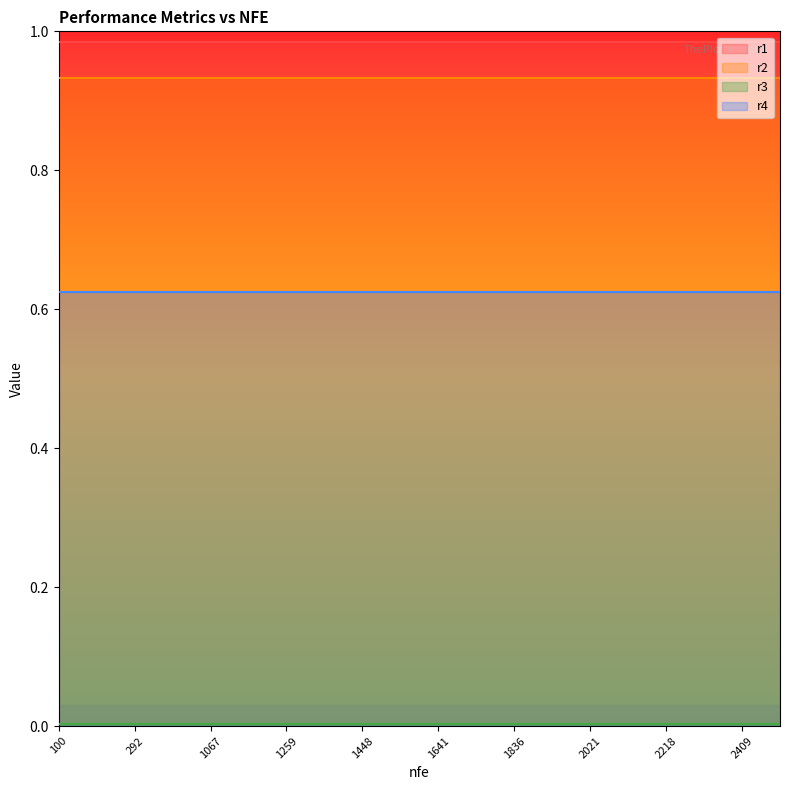

Read the r1 value at 1067.

1.0